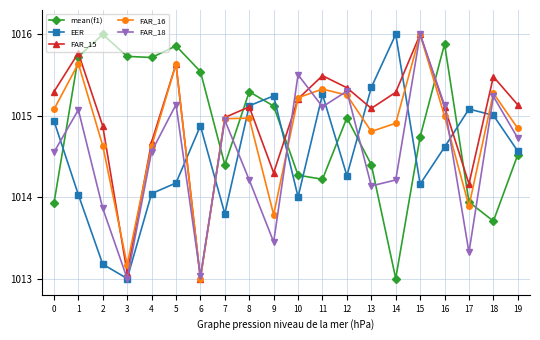

Where is the first local maximum for FAR_15?

1